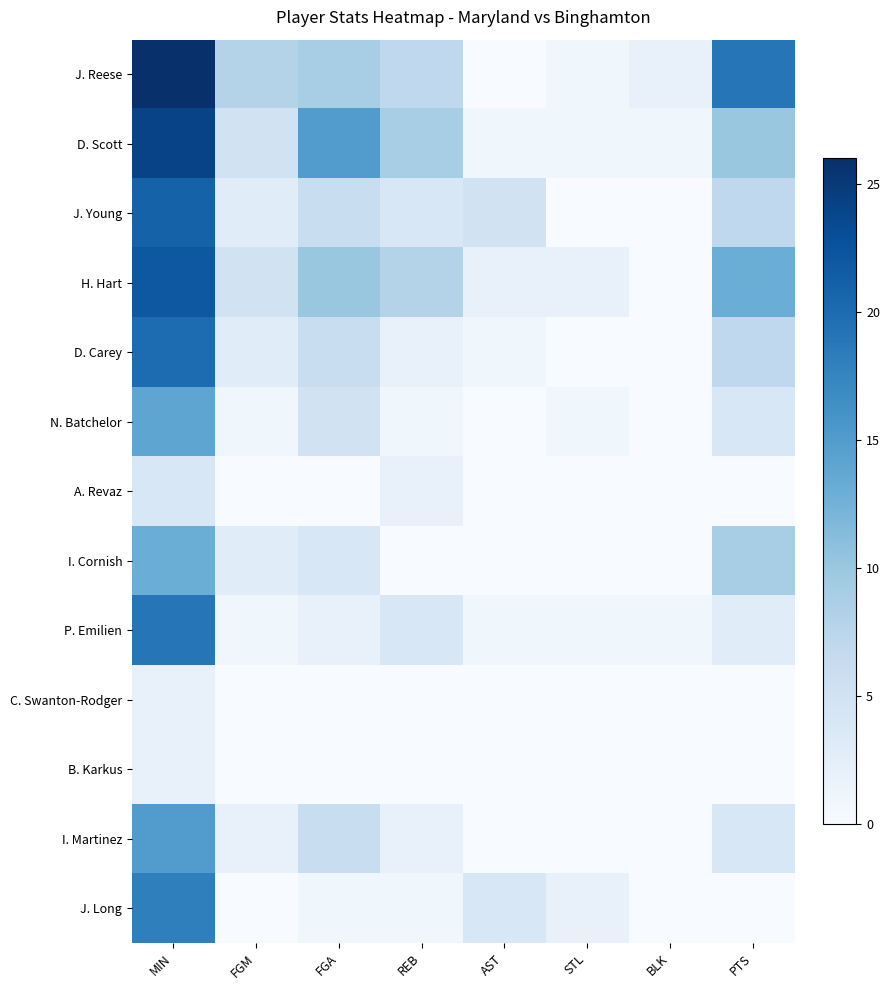

Reading left to right, list all the values displayed in this chart.

J. Reese: MIN=26	FGM=8	FGA=9	REB=7	AST=0	STL=1	BLK=2	PTS=19
D. Scott: MIN=24	FGM=5	FGA=15	REB=9	AST=1	STL=1	BLK=1	PTS=10
J. Young: MIN=21	FGM=3	FGA=6	REB=4	AST=5	STL=0	BLK=0	PTS=7
H. Hart: MIN=22	FGM=5	FGA=10	REB=8	AST=2	STL=2	BLK=0	PTS=13
D. Carey: MIN=20	FGM=3	FGA=6	REB=2	AST=1	STL=0	BLK=0	PTS=7
N. Batchelor: MIN=14	FGM=1	FGA=5	REB=1	AST=0	STL=1	BLK=0	PTS=4
A. Revaz: MIN=4	FGM=0	FGA=0	REB=2	AST=0	STL=0	BLK=0	PTS=0
I. Cornish: MIN=13	FGM=3	FGA=4	REB=0	AST=0	STL=0	BLK=0	PTS=9
P. Emilien: MIN=19	FGM=1	FGA=2	REB=4	AST=1	STL=1	BLK=1	PTS=3
C. Swanton-Rodger: MIN=2	FGM=0	FGA=0	REB=0	AST=0	STL=0	BLK=0	PTS=0
B. Karkus: MIN=2	FGM=0	FGA=0	REB=0	AST=0	STL=0	BLK=0	PTS=0
I. Martinez: MIN=15	FGM=2	FGA=6	REB=2	AST=0	STL=0	BLK=0	PTS=4
J. Long: MIN=18	FGM=0	FGA=1	REB=1	AST=4	STL=2	BLK=0	PTS=0